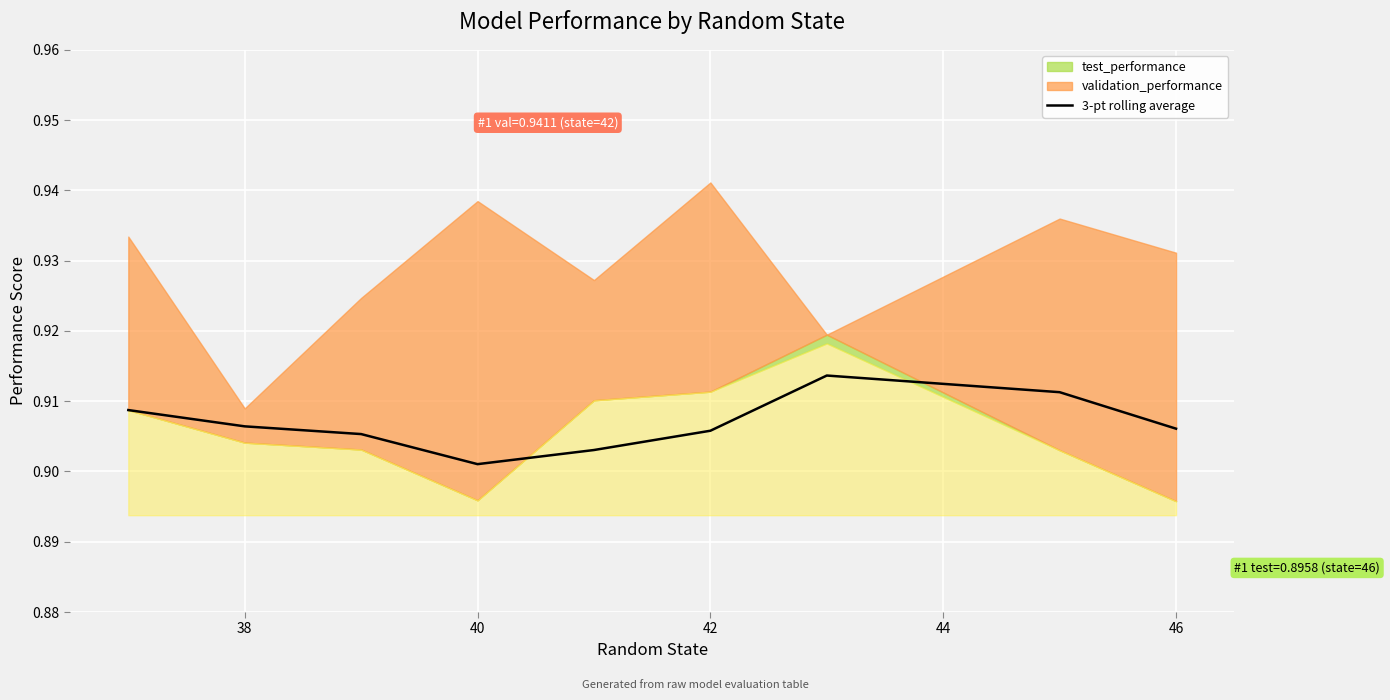

What is the value of the 6th point from the left?

0.9